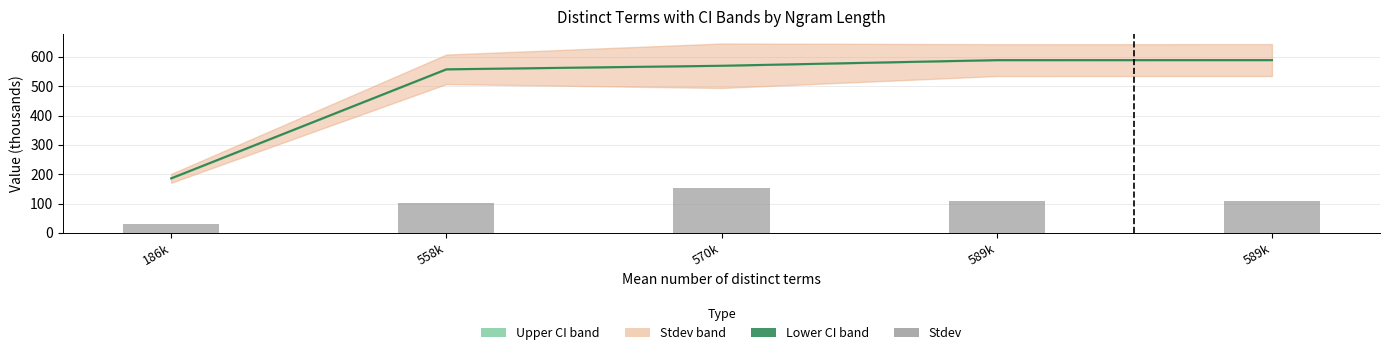

The Lower CI band series shows 589.0 at 589k. True or false?

True